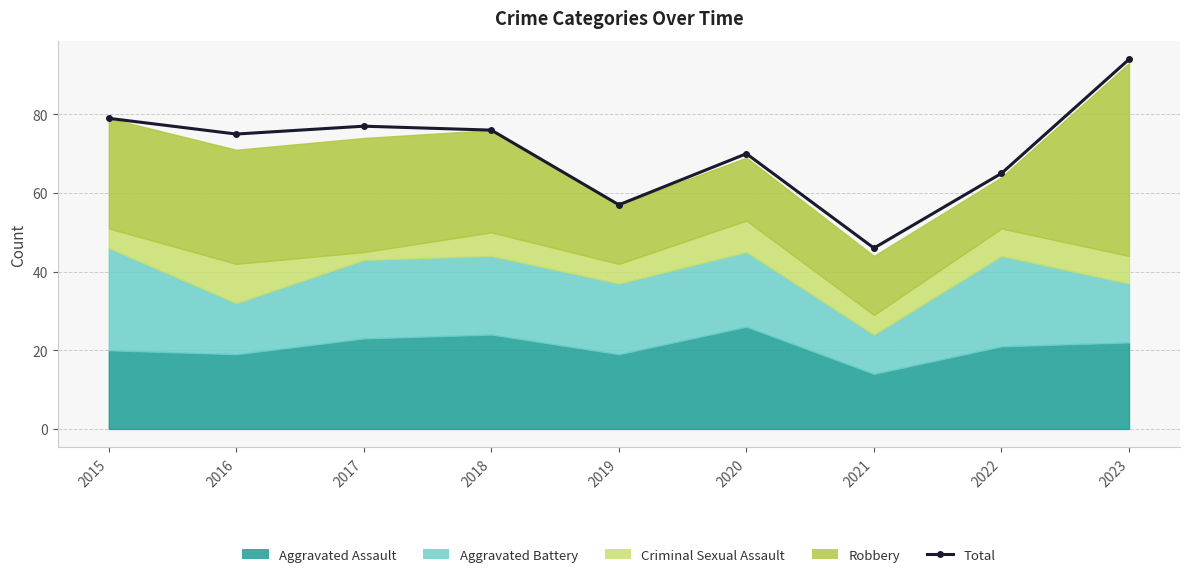

How many lines are shown in the chart?

1